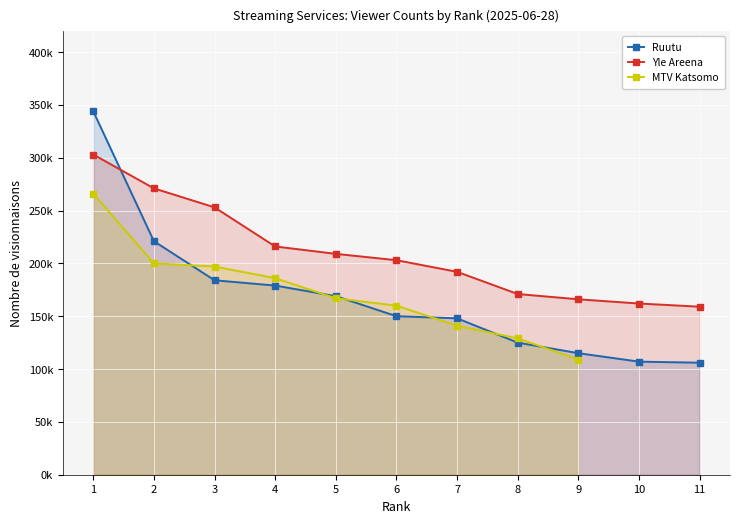

Between 6 and 8, which is larger?

6